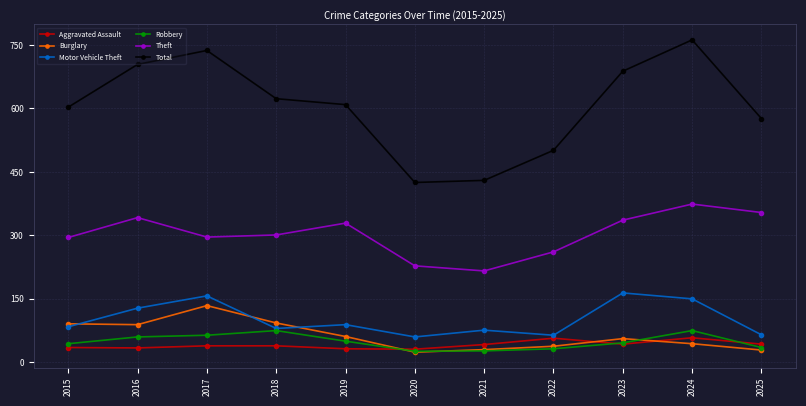

Does the chart display data point markers on the line(s)?

Yes